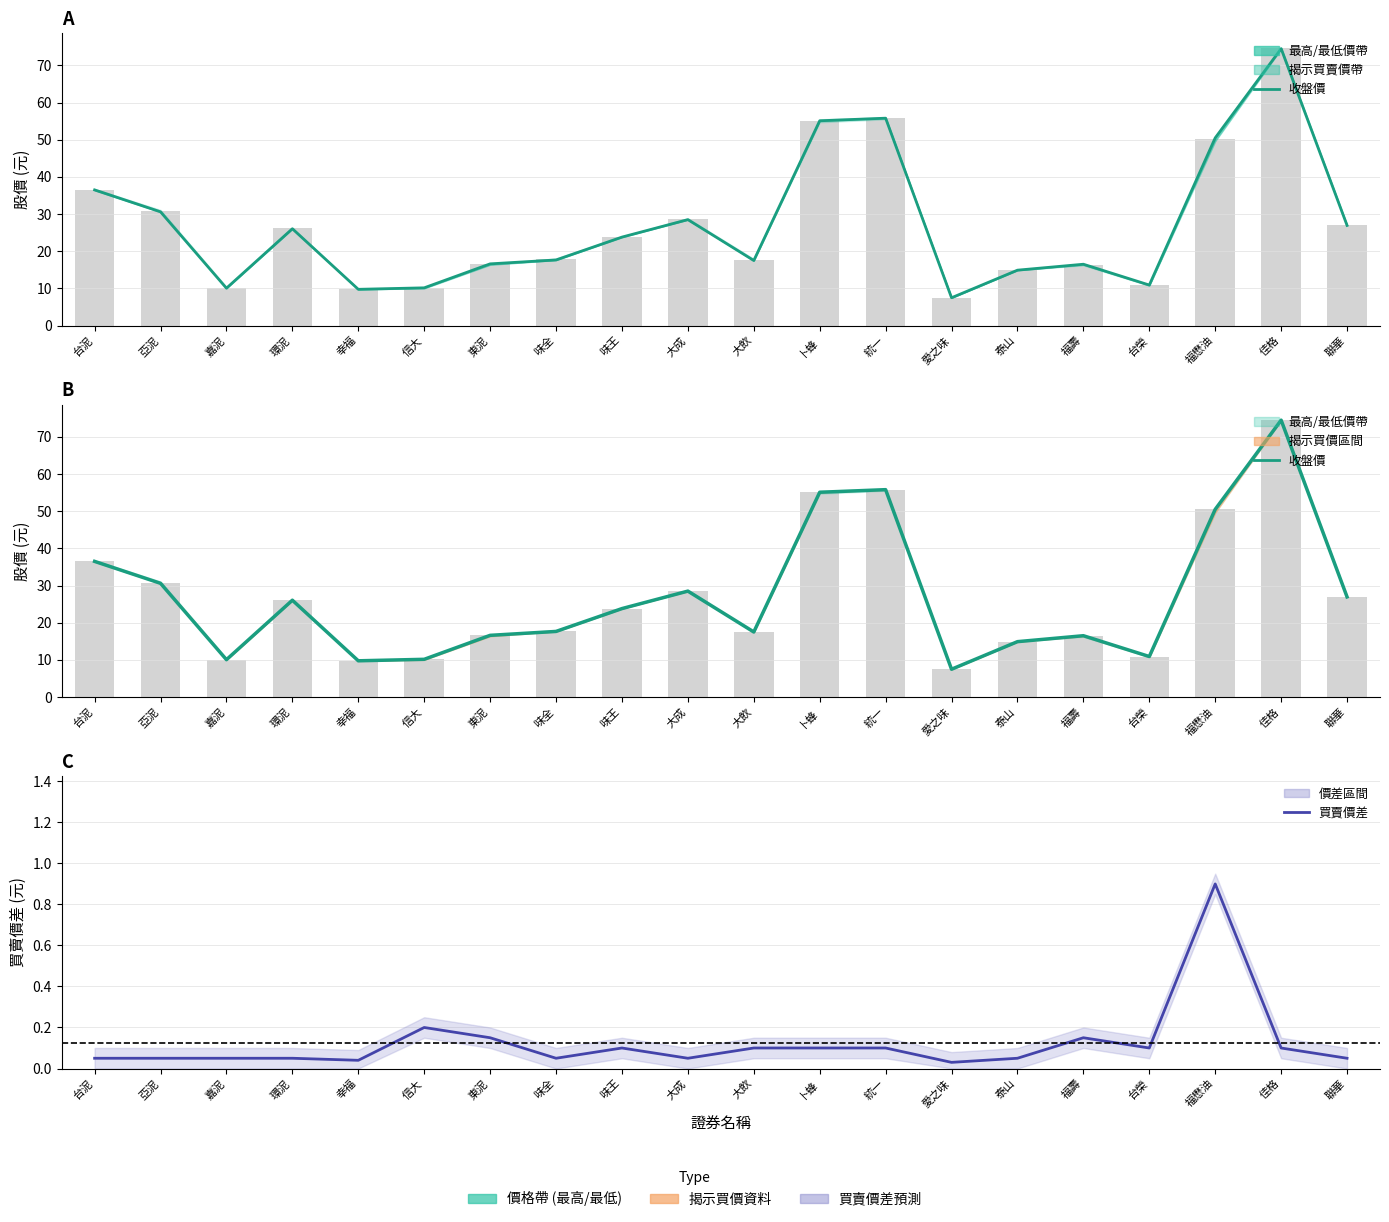

At 嘉泥, list the series in order from smallest to largest.

買賣價差, 收盤價